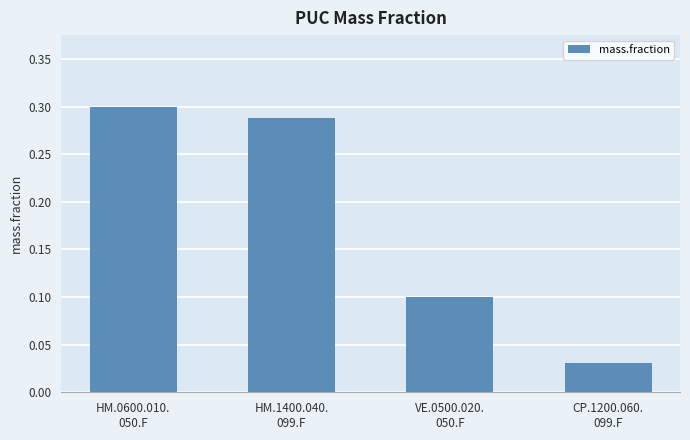

How many values are between 0 and 1?

4